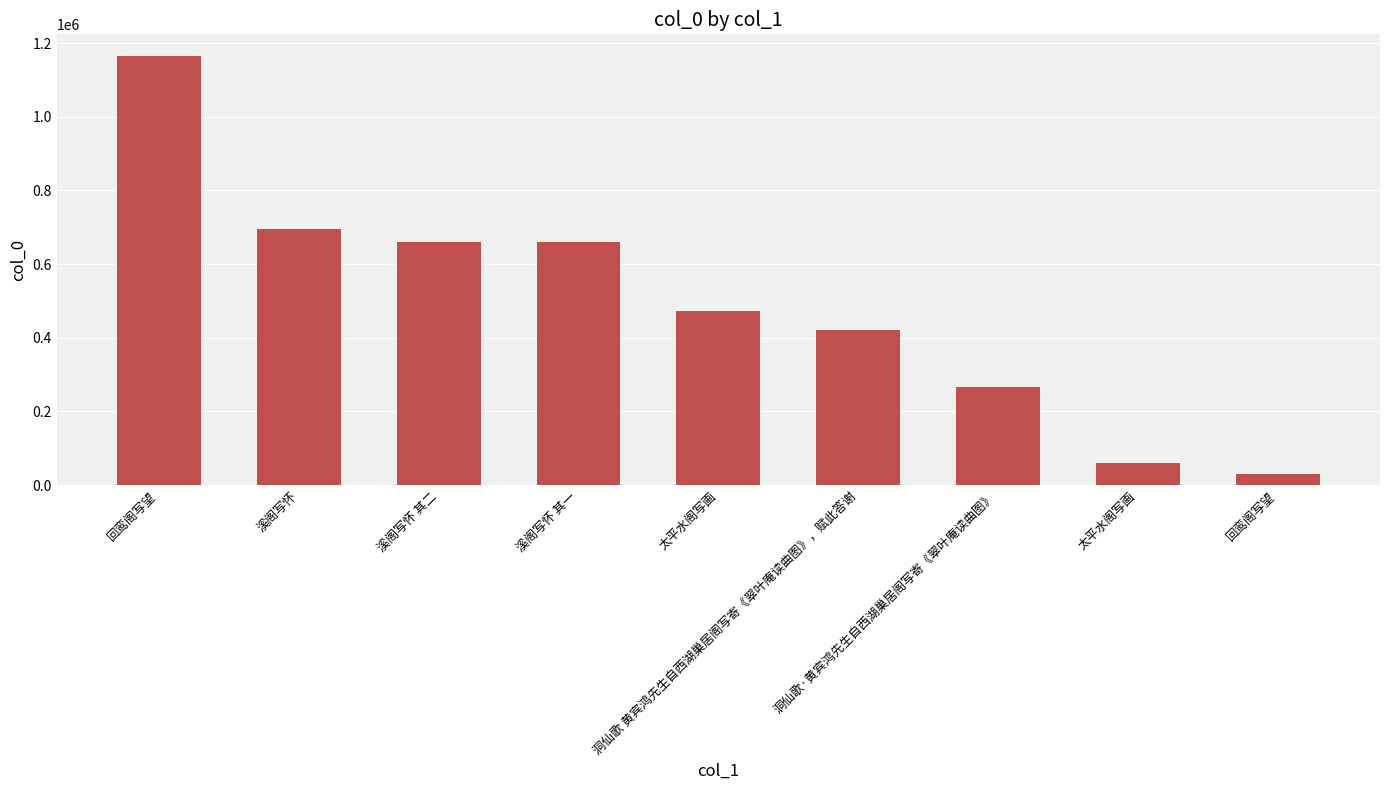

How many categories are shown in the chart?

9